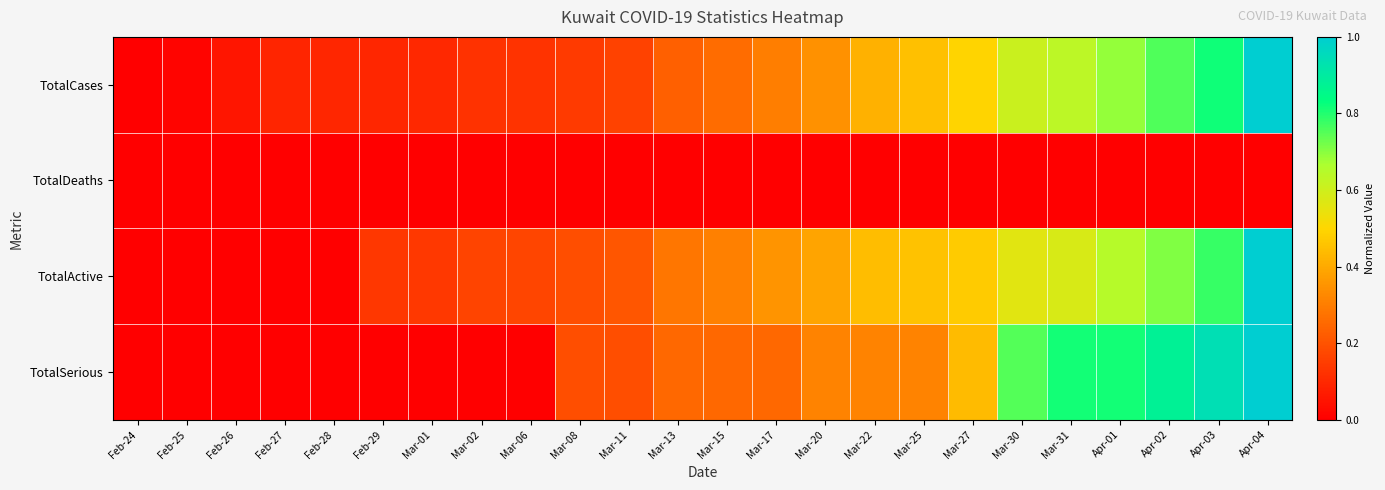

Between Apr-02 and Mar-27, which is larger?

Apr-02